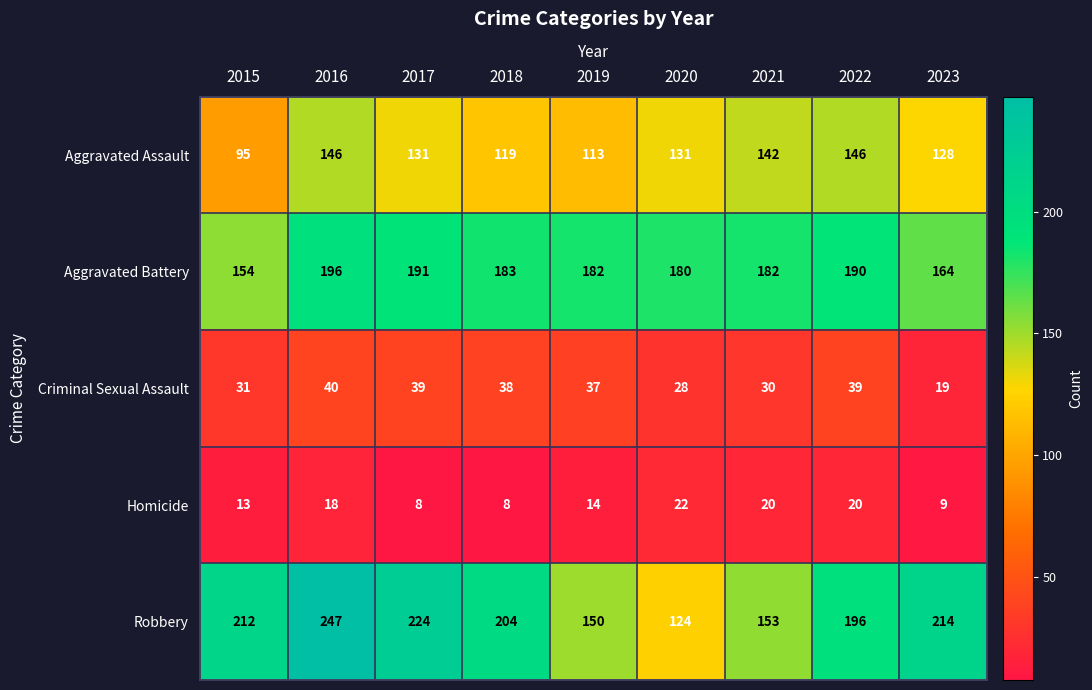

Is the value of Robbery at 2022 greater than the value of Aggravated Assault at 2019?

Yes